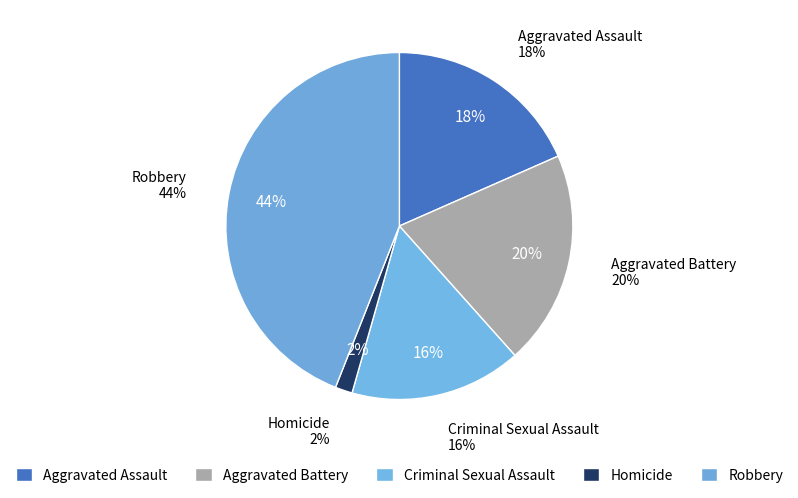

Which slice is the smallest?

Homicide